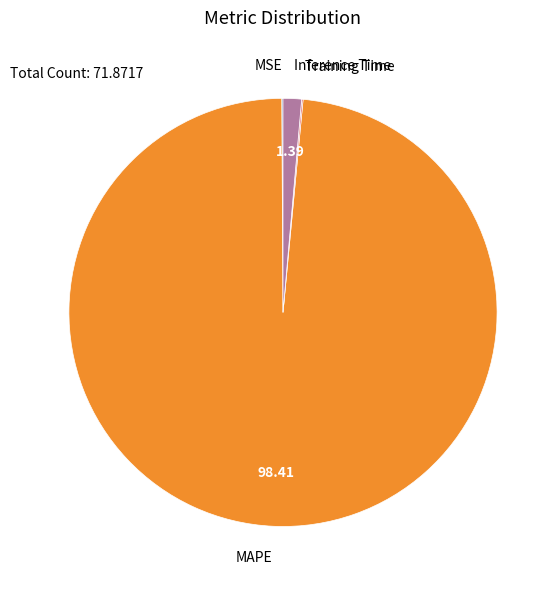

Which category has the biggest portion of the pie?

MAPE